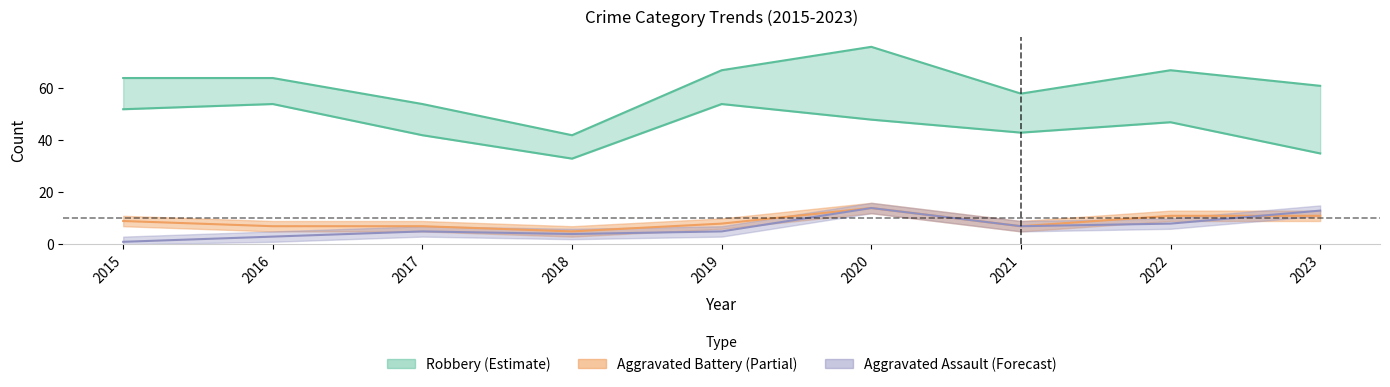

Is it true that Total equals 54 at 2017?

True